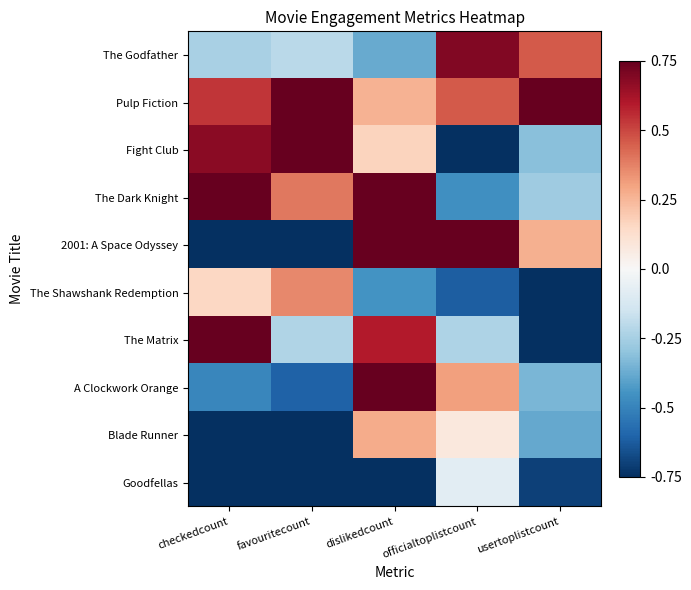

How many series are shown in this chart?

10